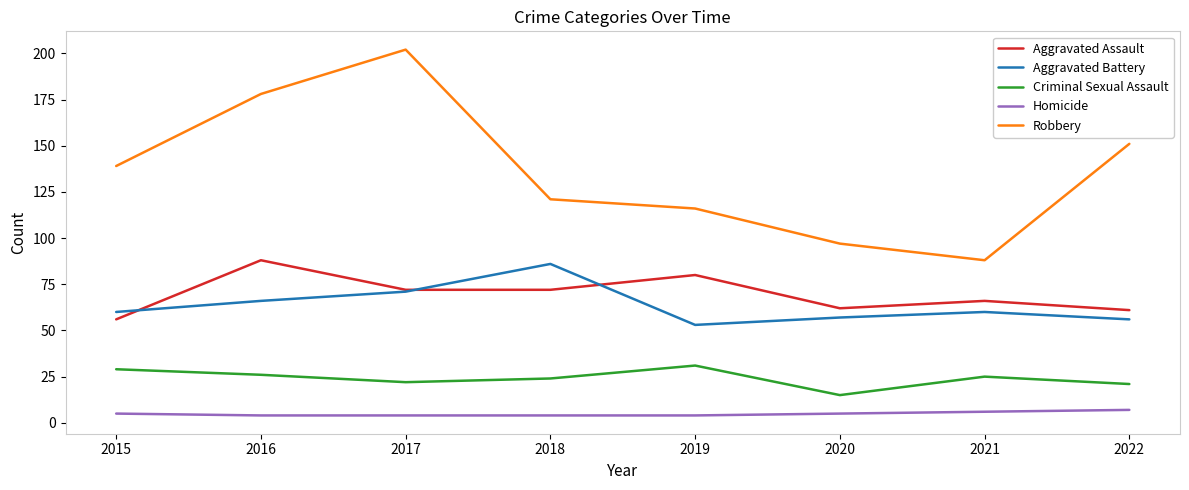

What is the difference between the maximum and minimum values in the Homicide series?

3